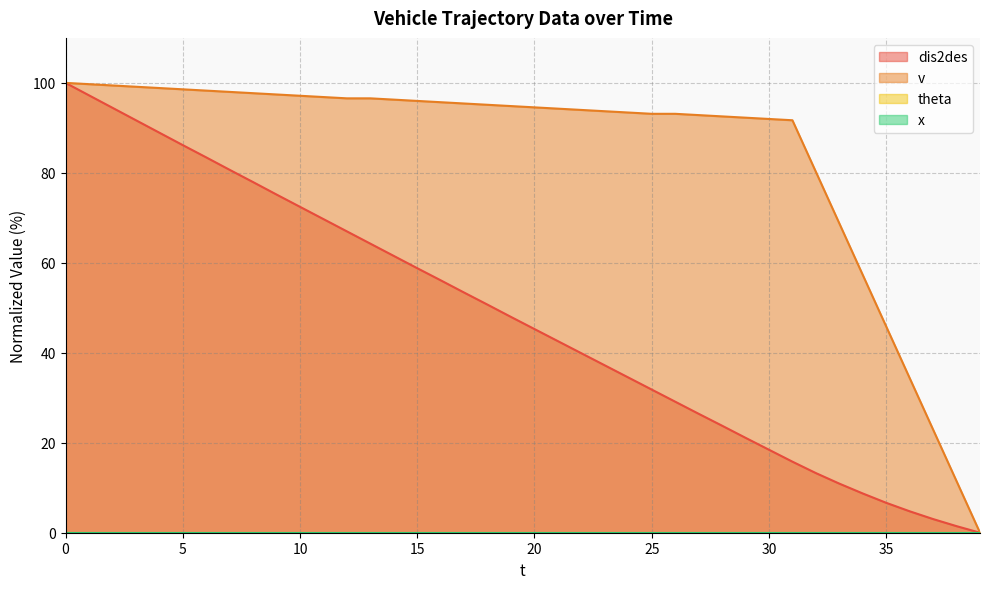

Is it true that dis2des equals 45.3 at 20?

True